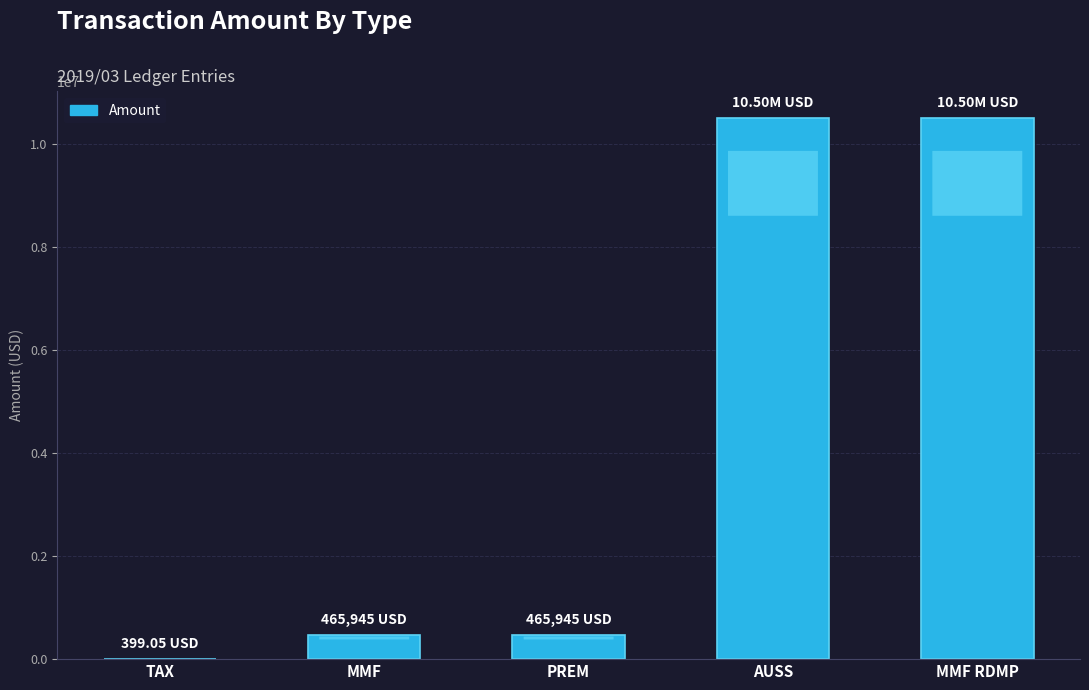

What is the ratio of the value at AUSS to the value at MMF RDMP?

1.0